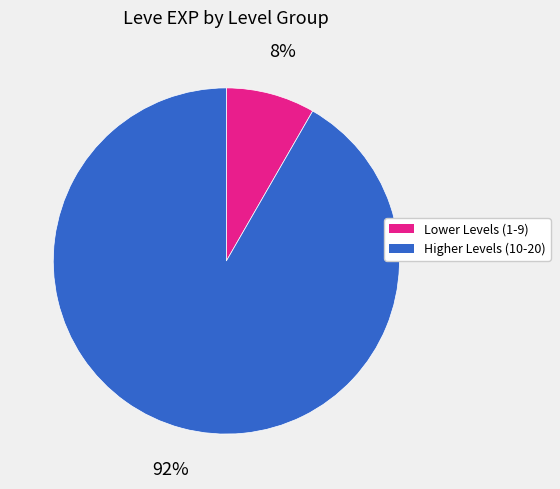

Is there a majority slice in this chart?

Yes